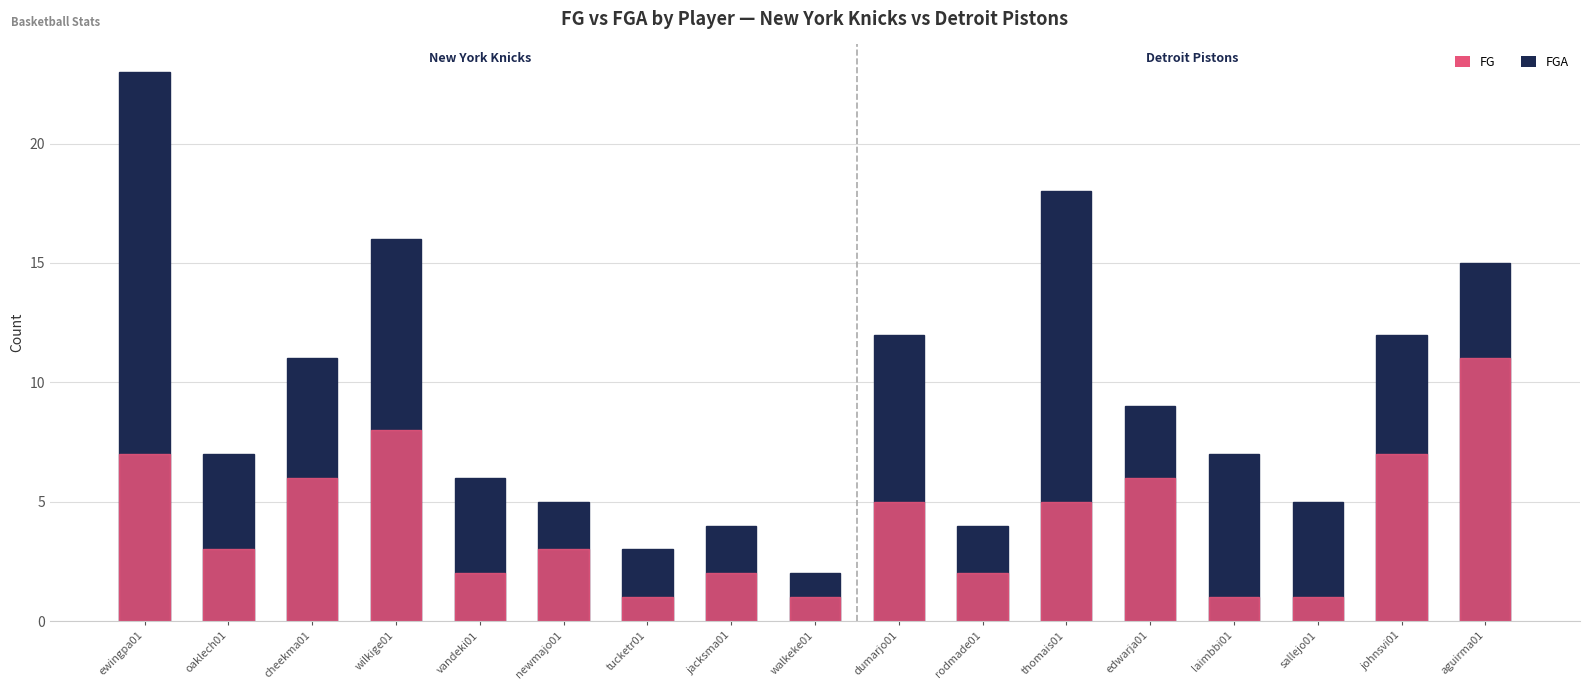

List the labels in order of FGA value, smallest first.

walkeke01, tucketr01, jacksma01, rodmade01, newmajo01, sallejo01, vandeki01, oaklech01, laimbbi01, edwarja01, cheekma01, dumarjo01, johnsvi01, aguirma01, wilkige01, thomais01, ewingpa01